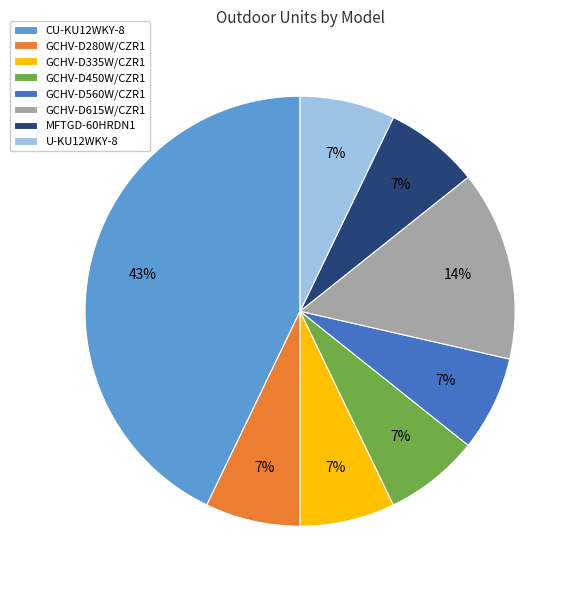

True or false: GCHV-D280W/CZR1 accounts for 22% of the total.

False